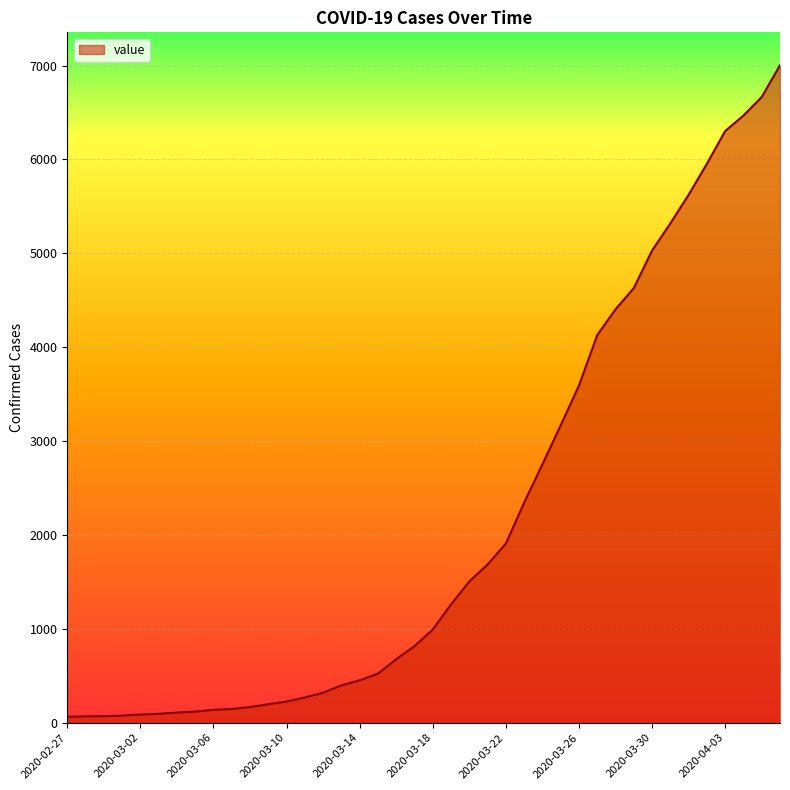

What is the maximum value shown in the chart?

7004